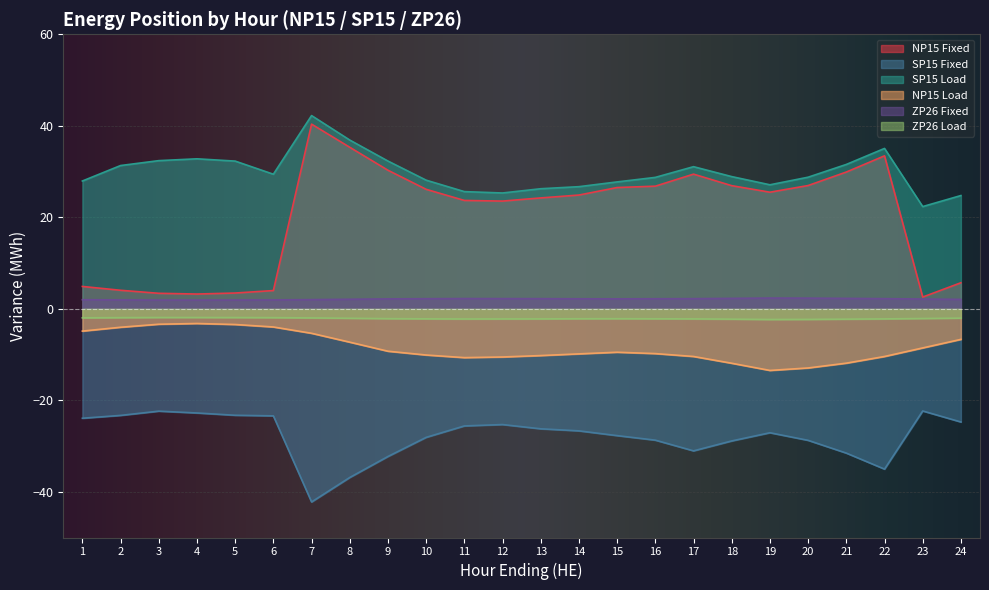

What is the approximate value of ZP26 Fixed at 15?

2.2